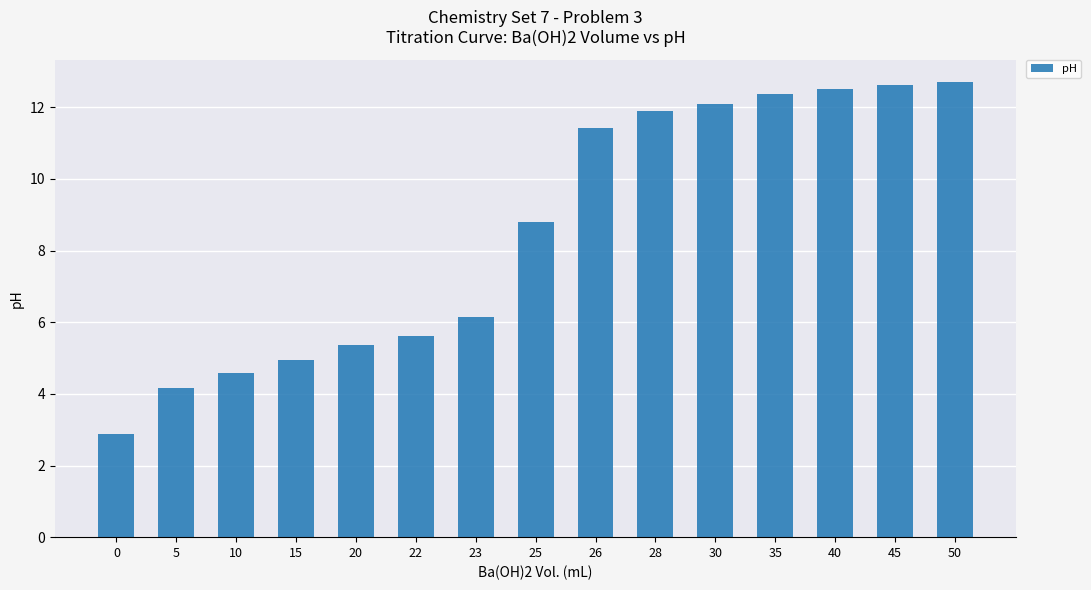

At which label does the data first exceed 8?

25